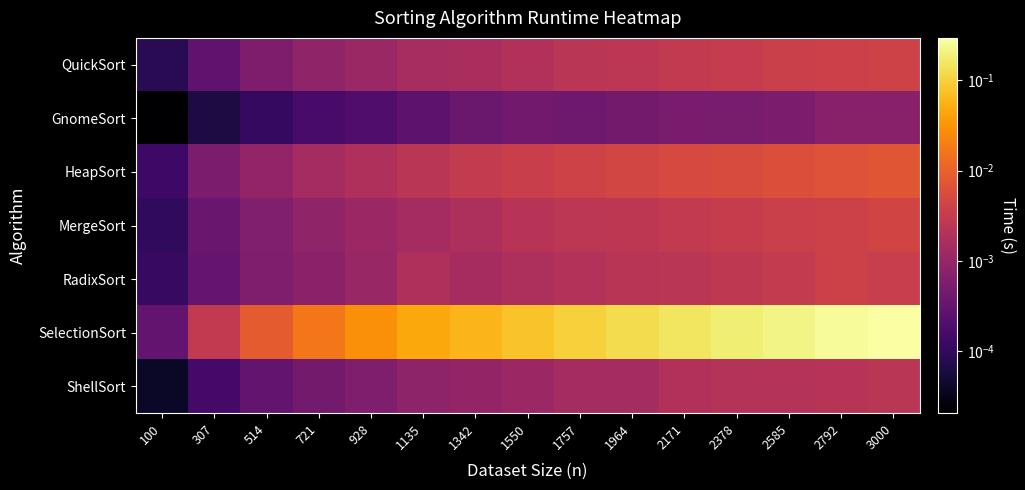

Which series has the widest spread of values?

SelectionSort